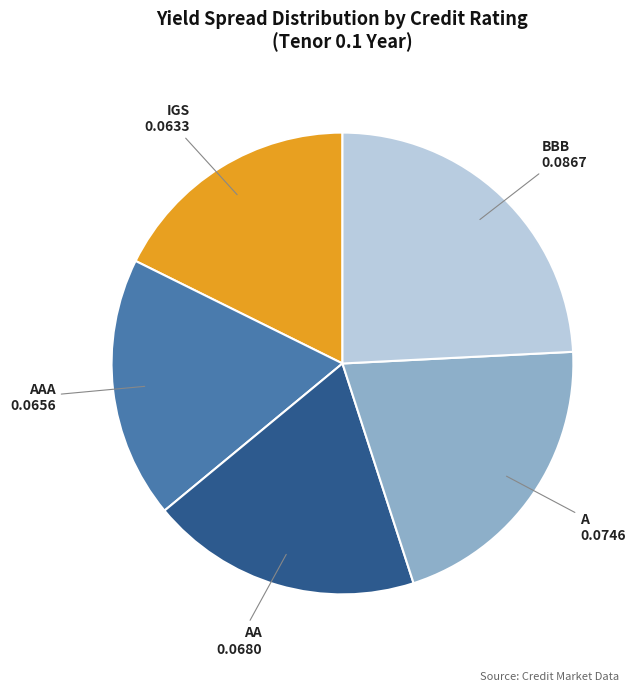

Does any single category account for the majority?

No